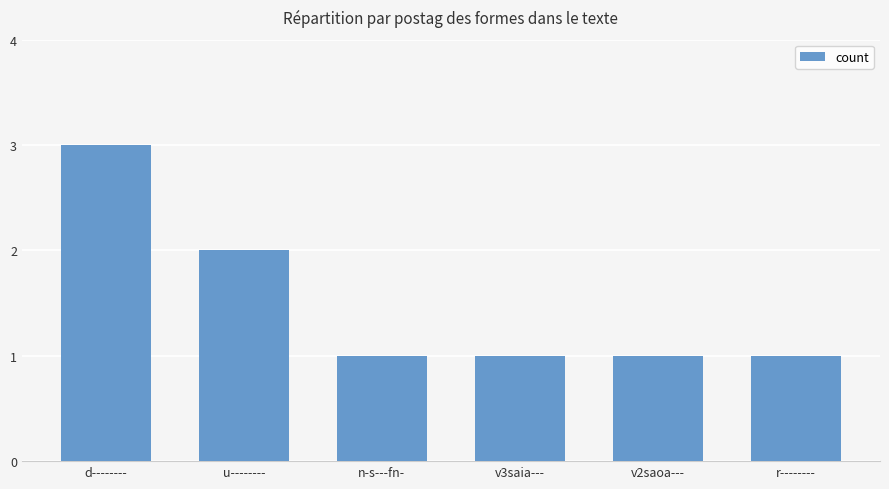

Count the values in the range 1 to 2.

5